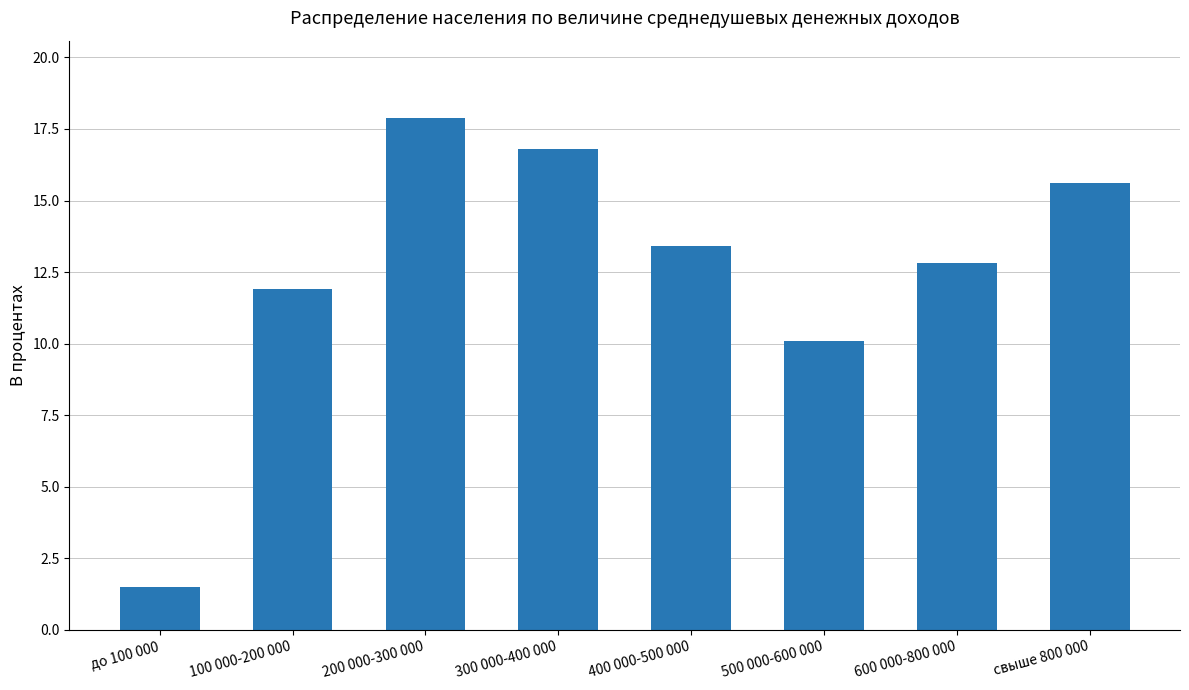

True or false: the data shows 12.8 at 600 000-800 000.

True